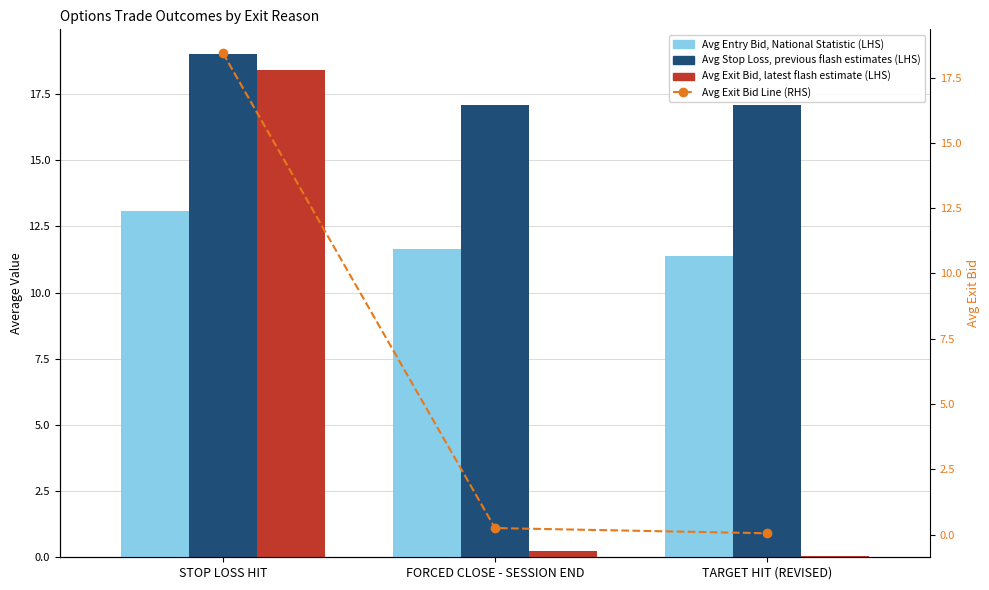

What position from the left is FORCED CLOSE - SESSION END?

2